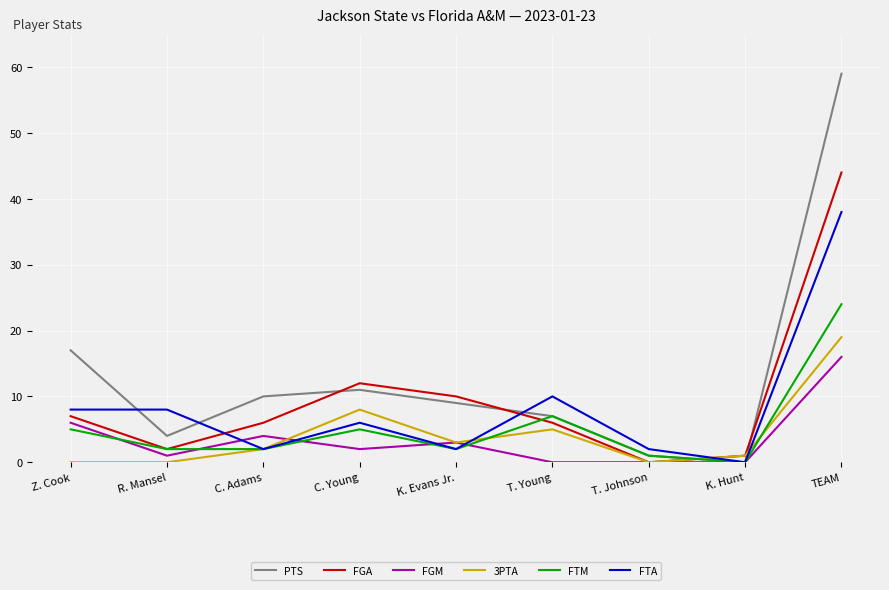

True or false: 3PTA has more than 1 interior local peaks.

True